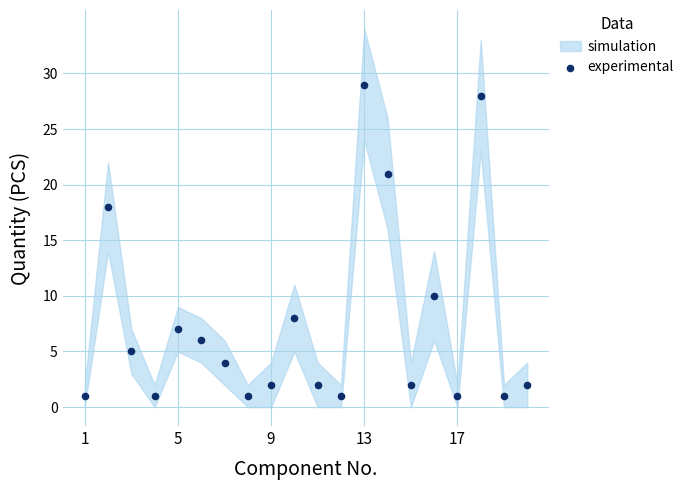

What is the range of Y values (max minus min)?

28